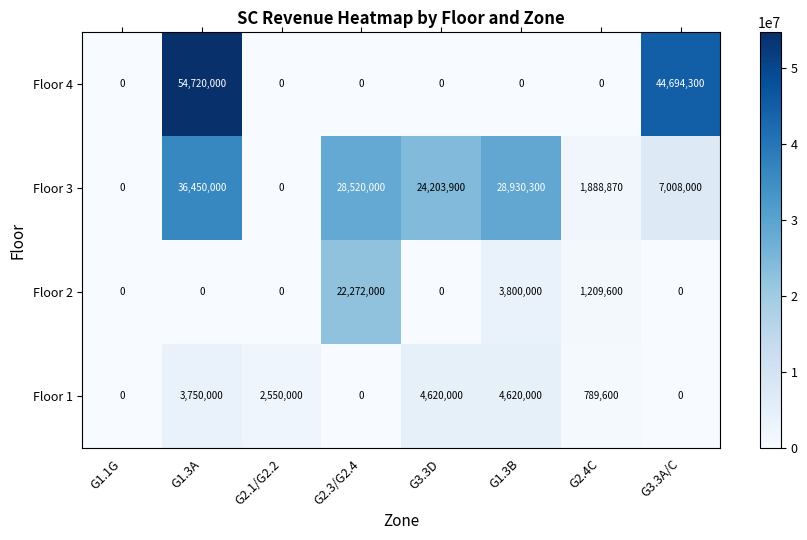

What is the total value across all series at G1.3B?

37350300